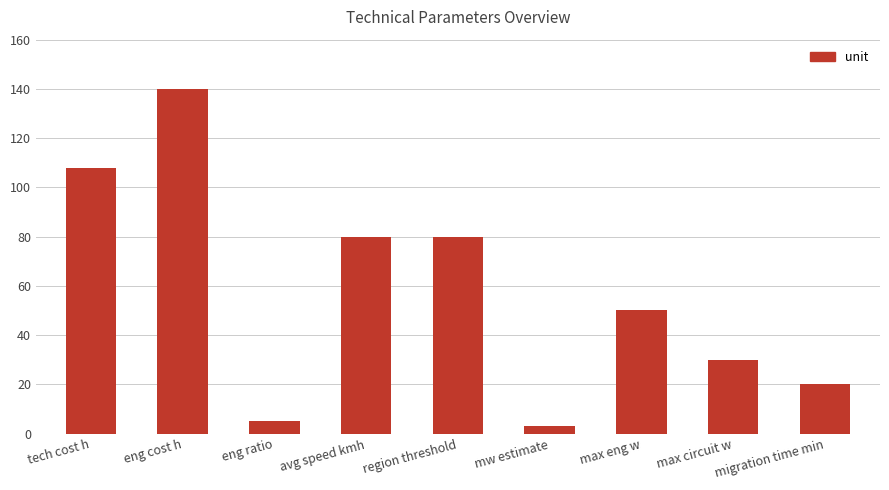

At which label does the data first exceed 50?

tech cost h